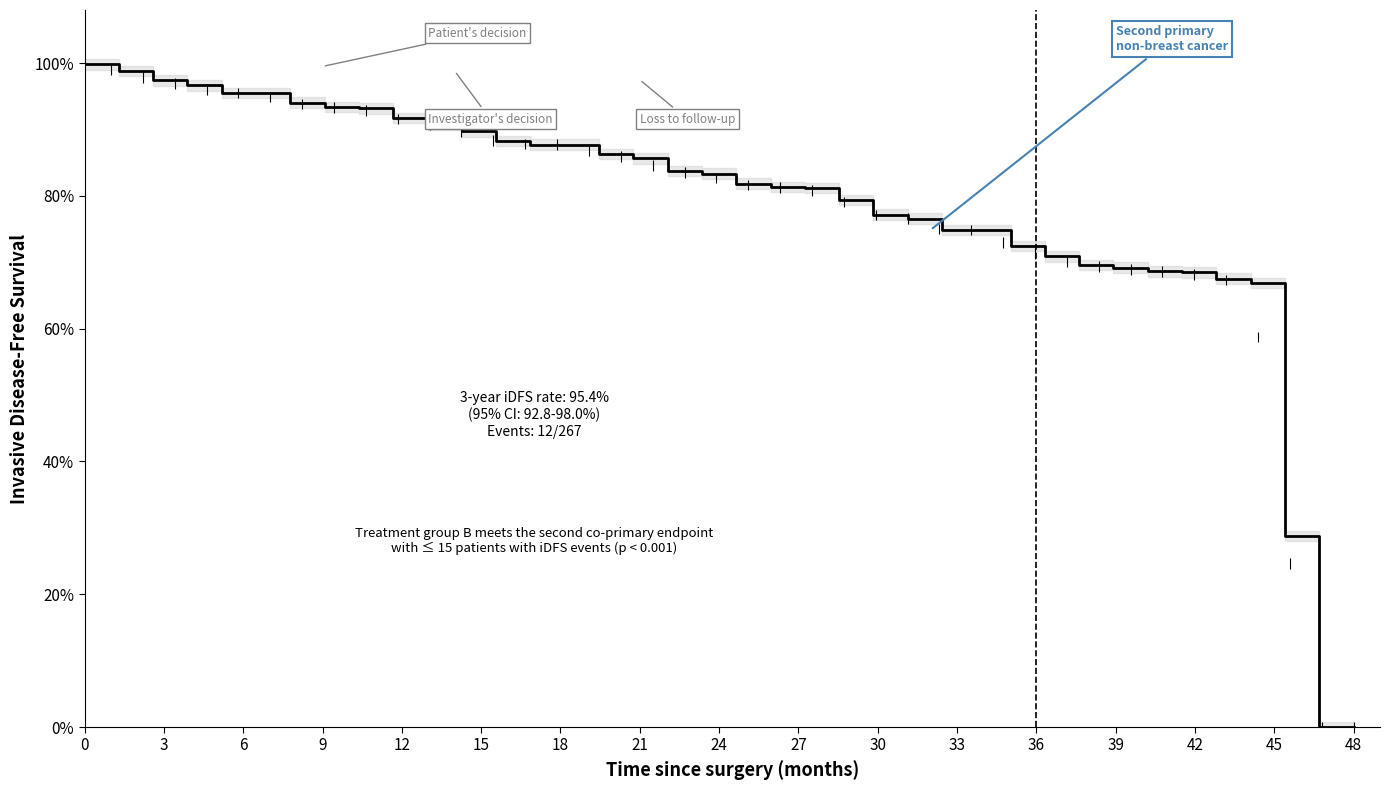

True or false: the data shows 119.3 at 21.

False